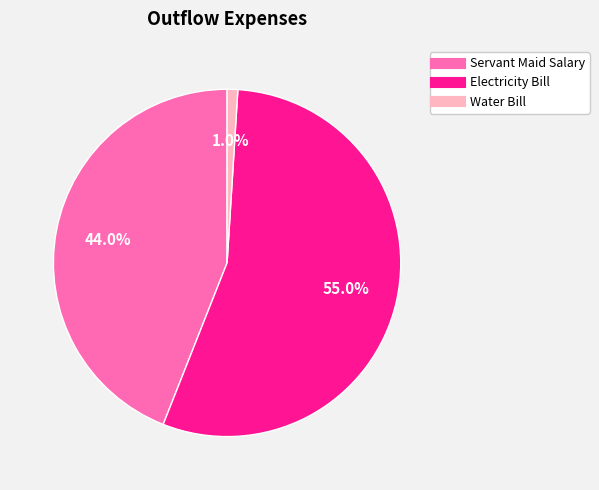

How many slices are in this pie chart?

3